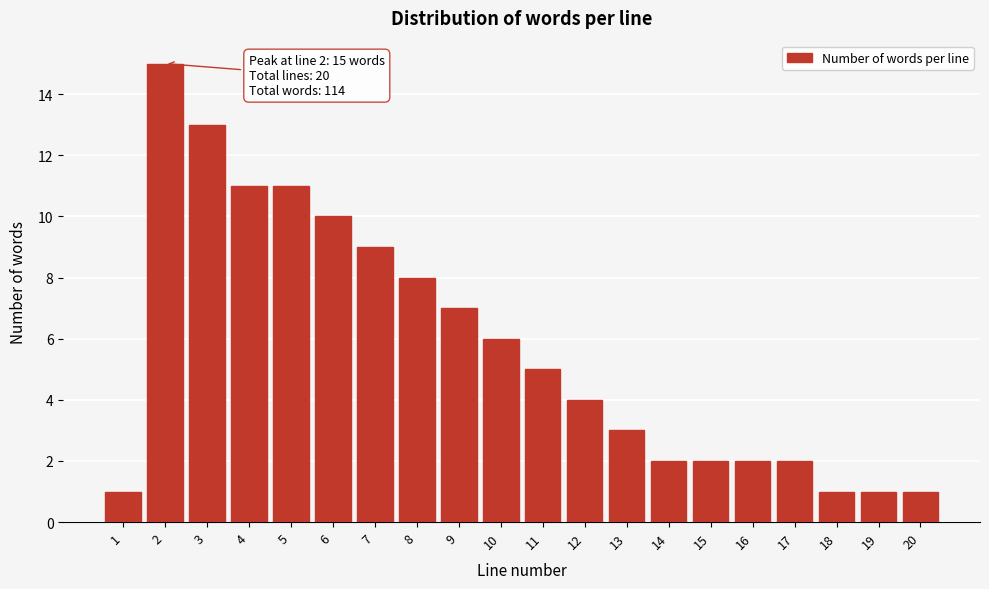

Reading right to left, what are all the values shown in this chart?

1	1	1	2	2	2	2	3	4	5	6	7	8	9	10	11	11	13	15	1